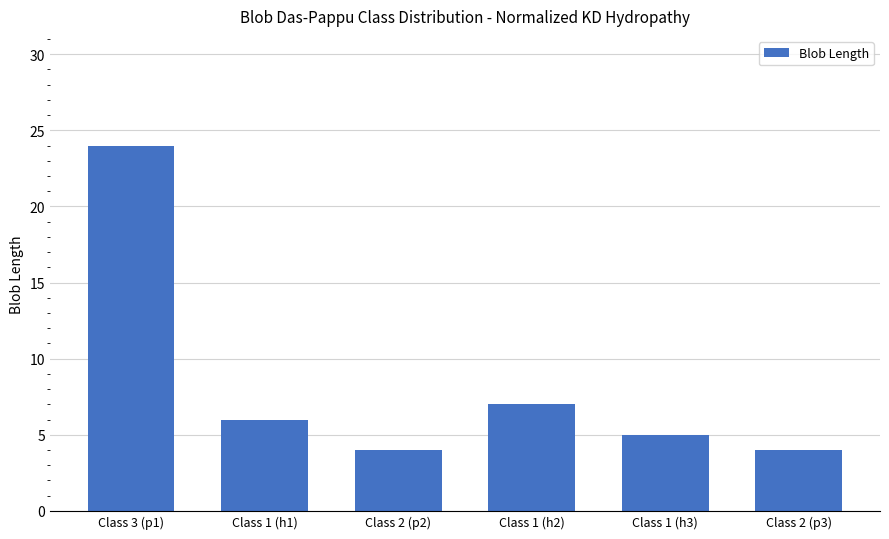

What is the value of the 2nd bar from the left?

6